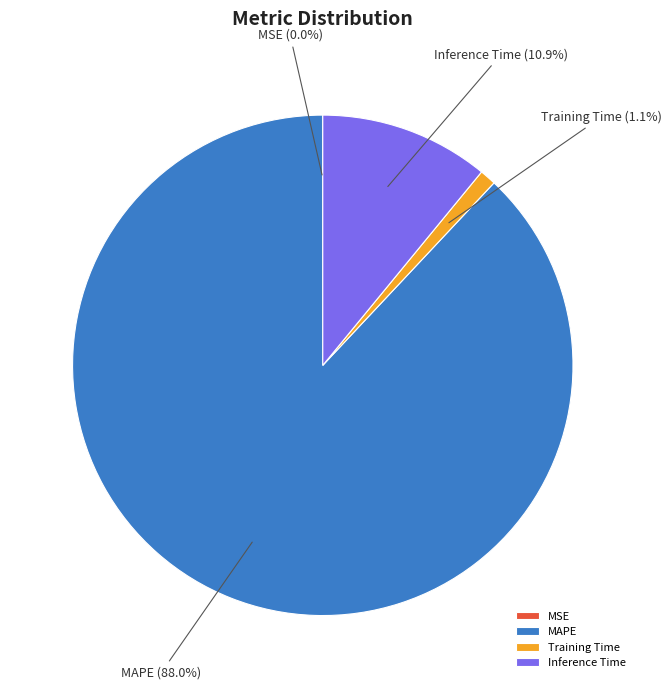

What portion of the pie excludes Inference Time?

89.1%